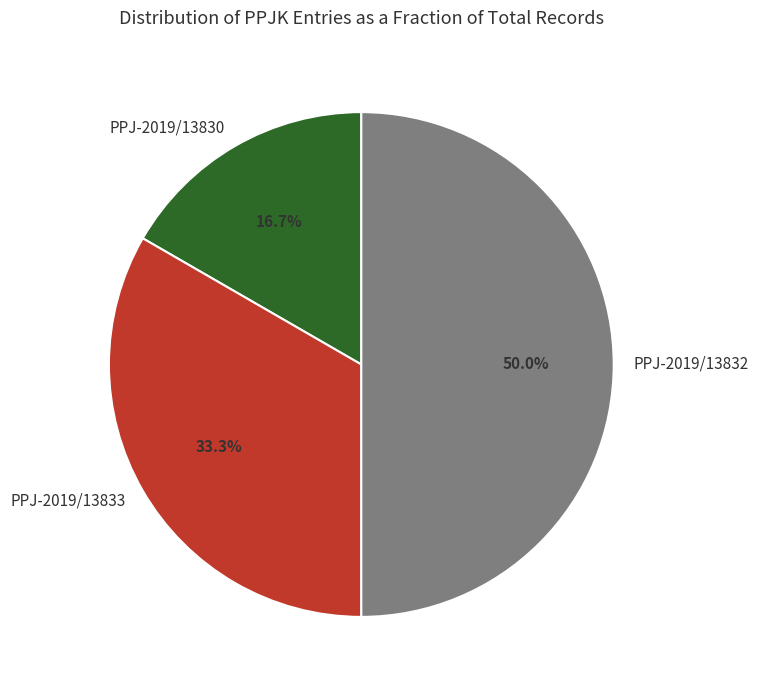

Is PPJ-2019/13830 the majority of the pie?

No